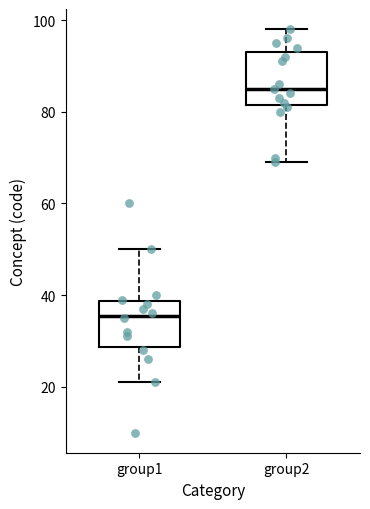

Reading left to right, read every box against the y-axis: the position of its median line, the range the box covers, and the ends of its whiskers. The values are not printed on the chart, so give them approximately, as read against the axis.

group1: median 36, box 28 to 38, whiskers 22 to 50
group2: median 86, box 82 to 94, whiskers 70 to 98